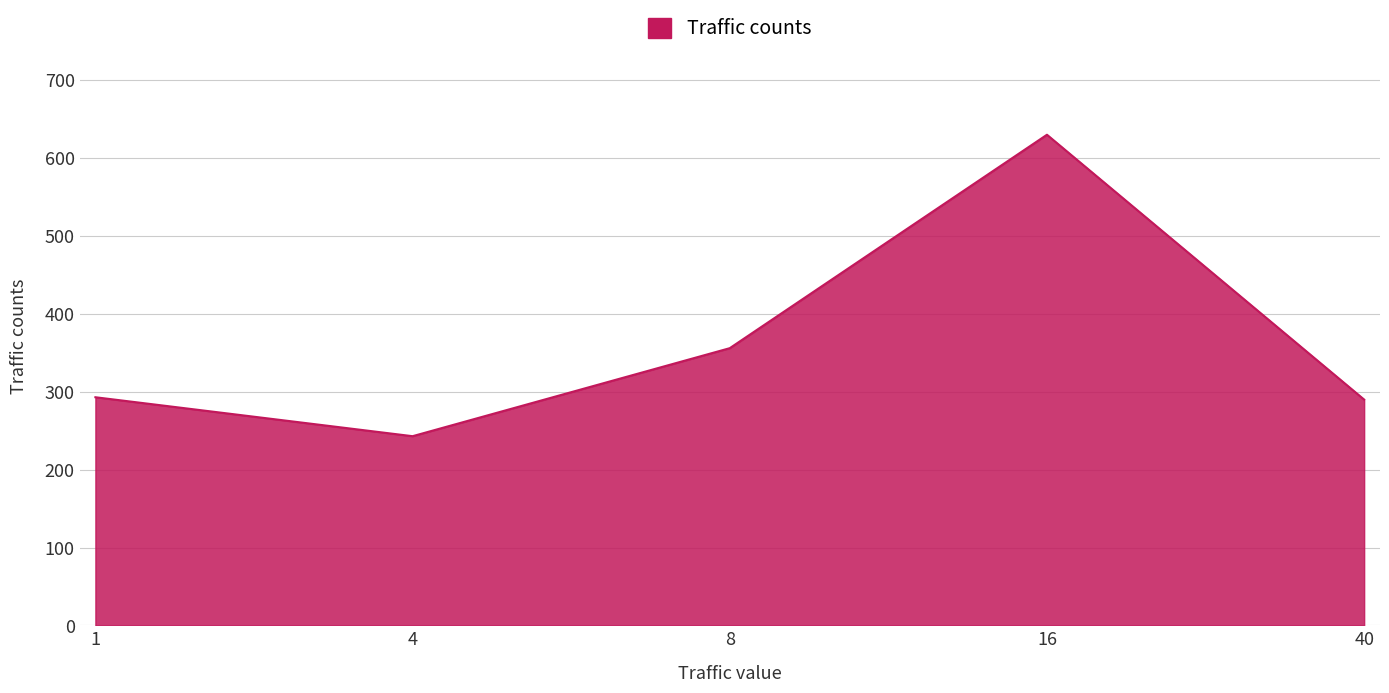

Where is the first local minimum?

4